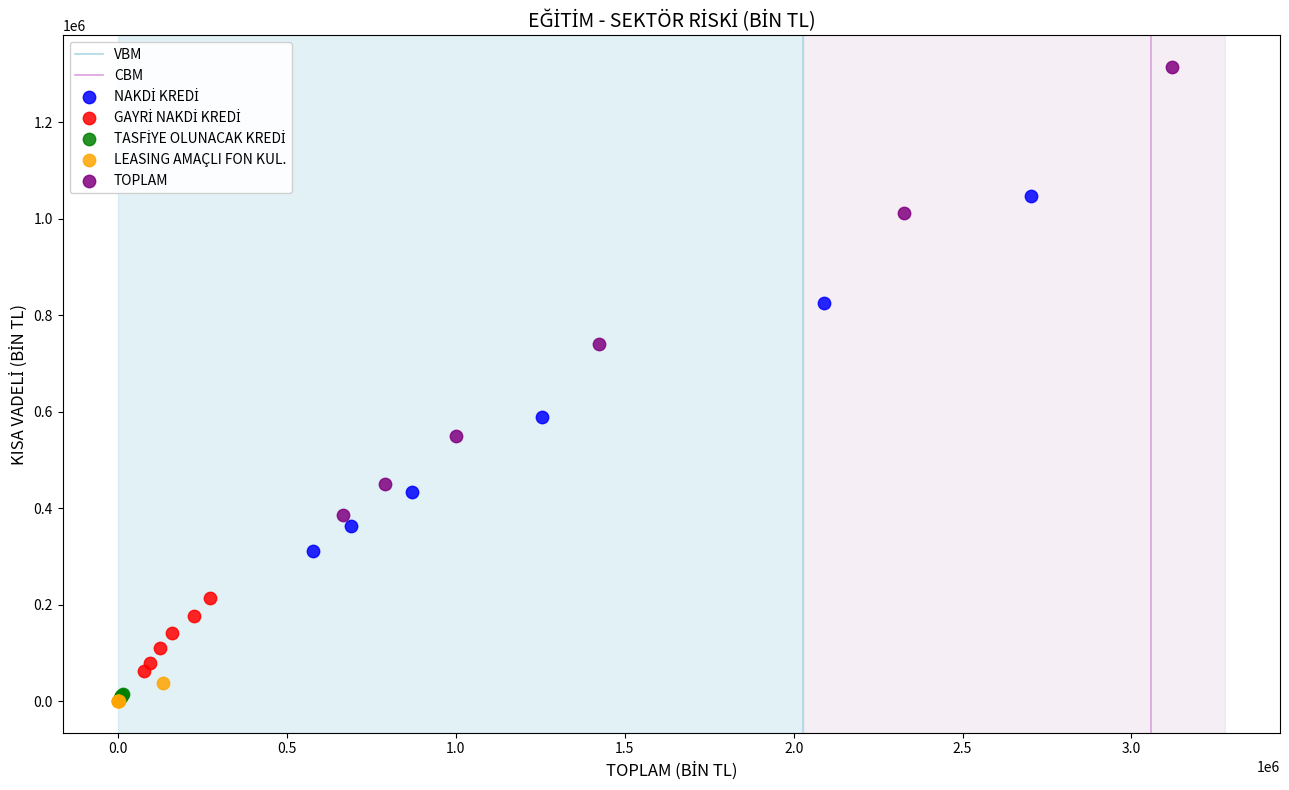

Which series contains the highest Y value?

TOPLAM